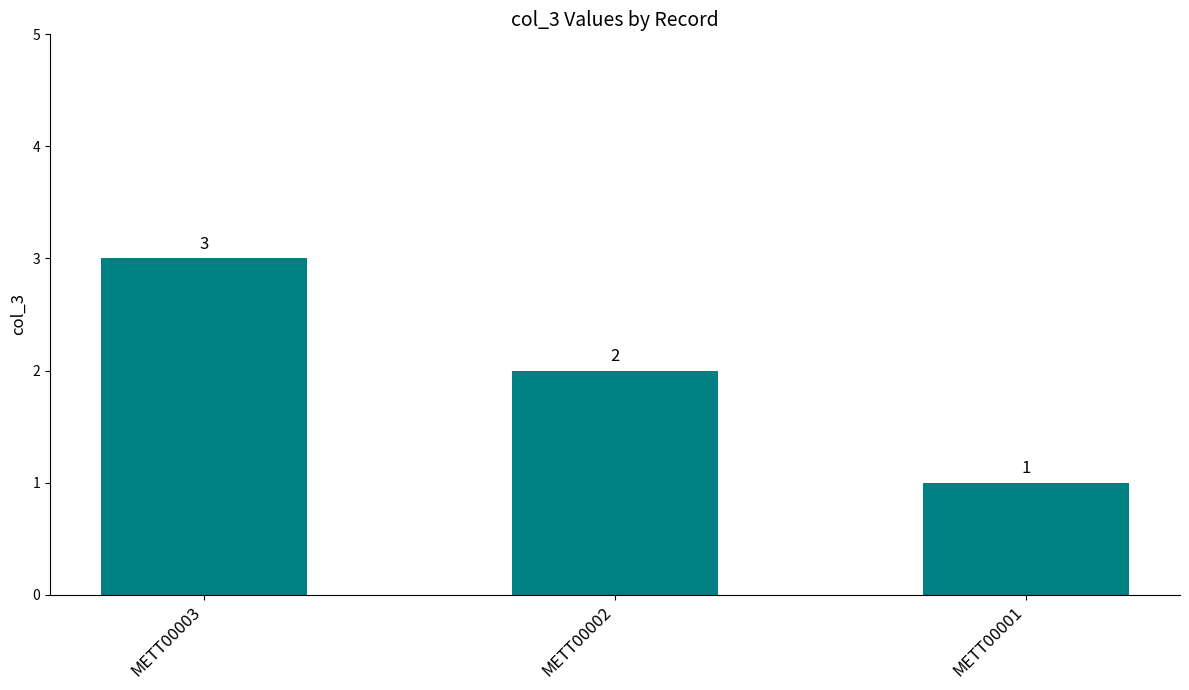

Which label corresponds to the largest value in the chart?

METT00003